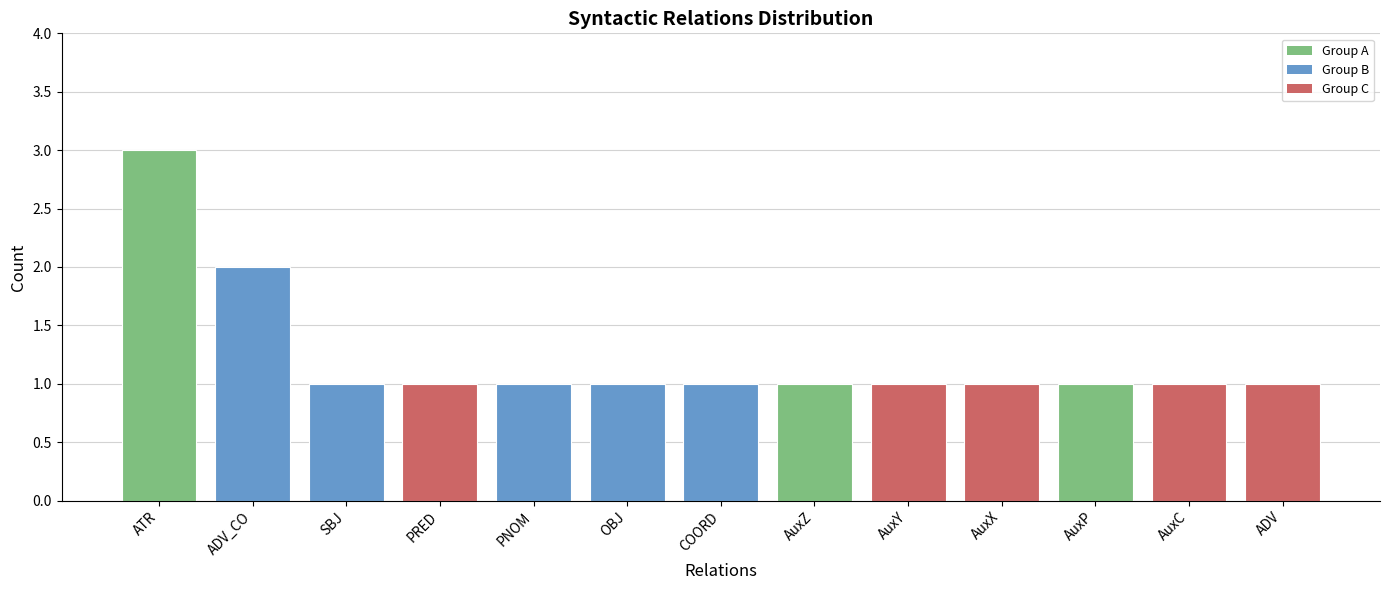

Reading right to left, transcribe all the data shown in this chart.

ADV=1	AuxC=1	AuxP=1	AuxX=1	AuxY=1	AuxZ=1	COORD=1	OBJ=1	PNOM=1	PRED=1	SBJ=1	ADV_CO=2	ATR=3